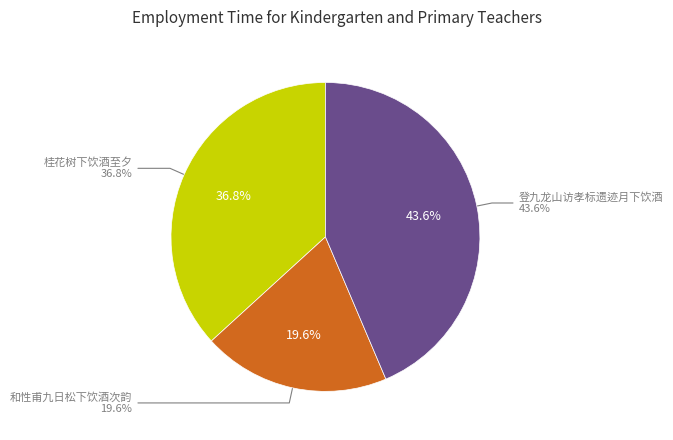

Which category has the biggest portion of the pie?

登九龙山访孝标遗迹月下饮酒